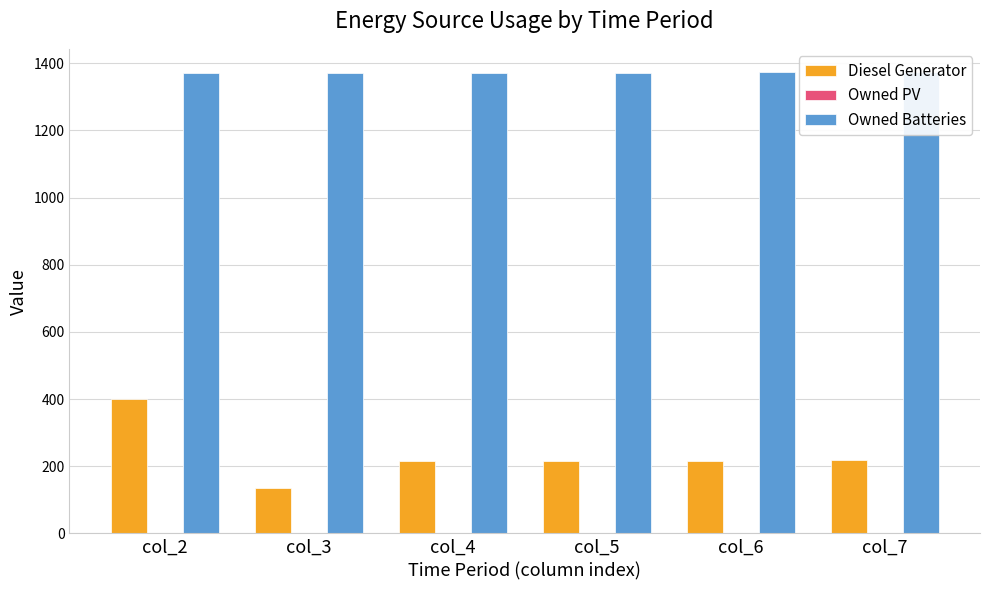

Which series has the largest range (max minus min)?

Diesel Generator